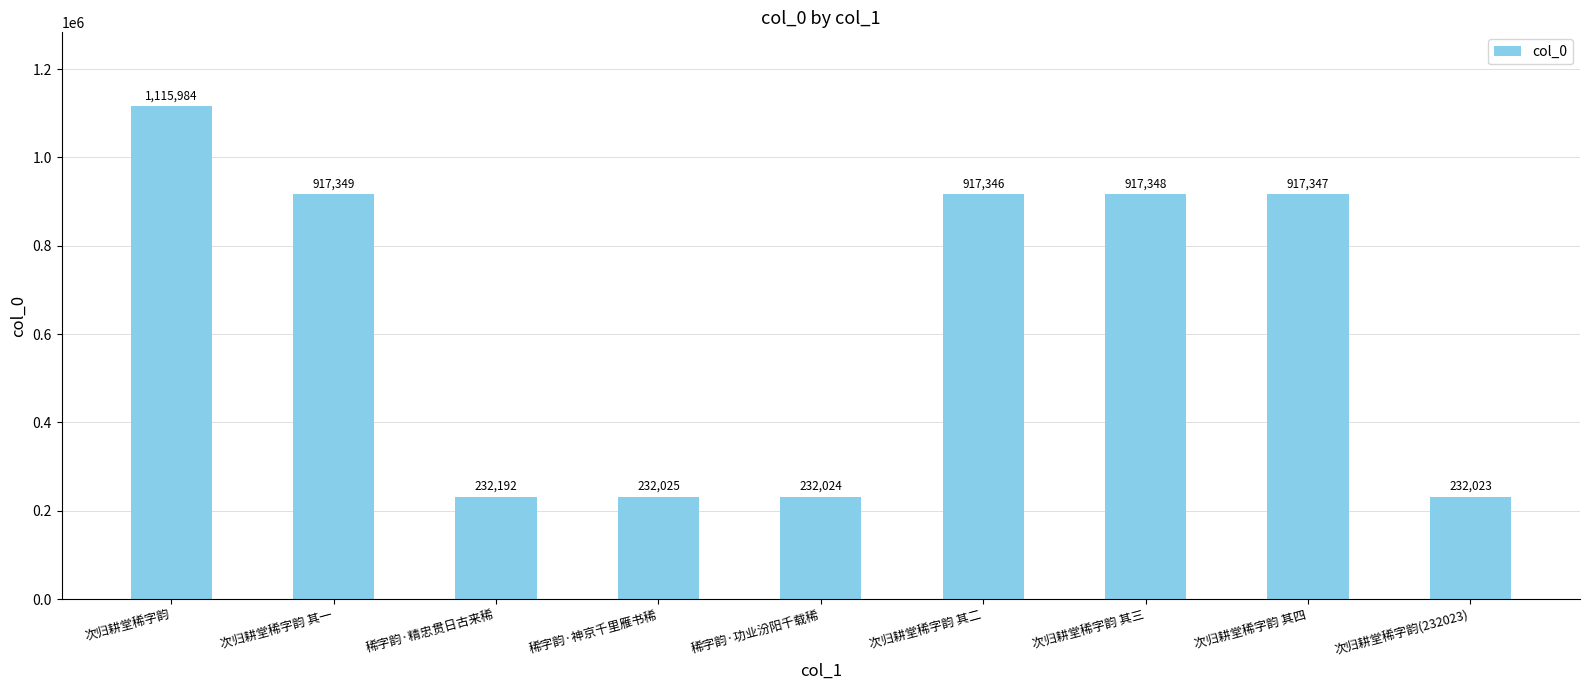

What is the label of the 7th bar from the left?

次归耕堂稀字韵 其三